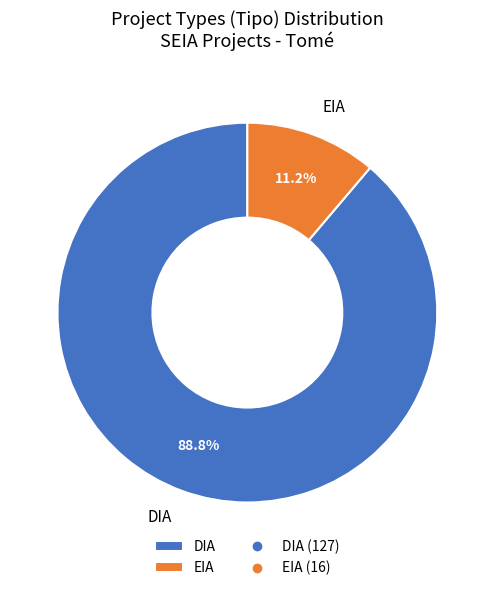

True or false: DIA accounts for 89% of the total.

True